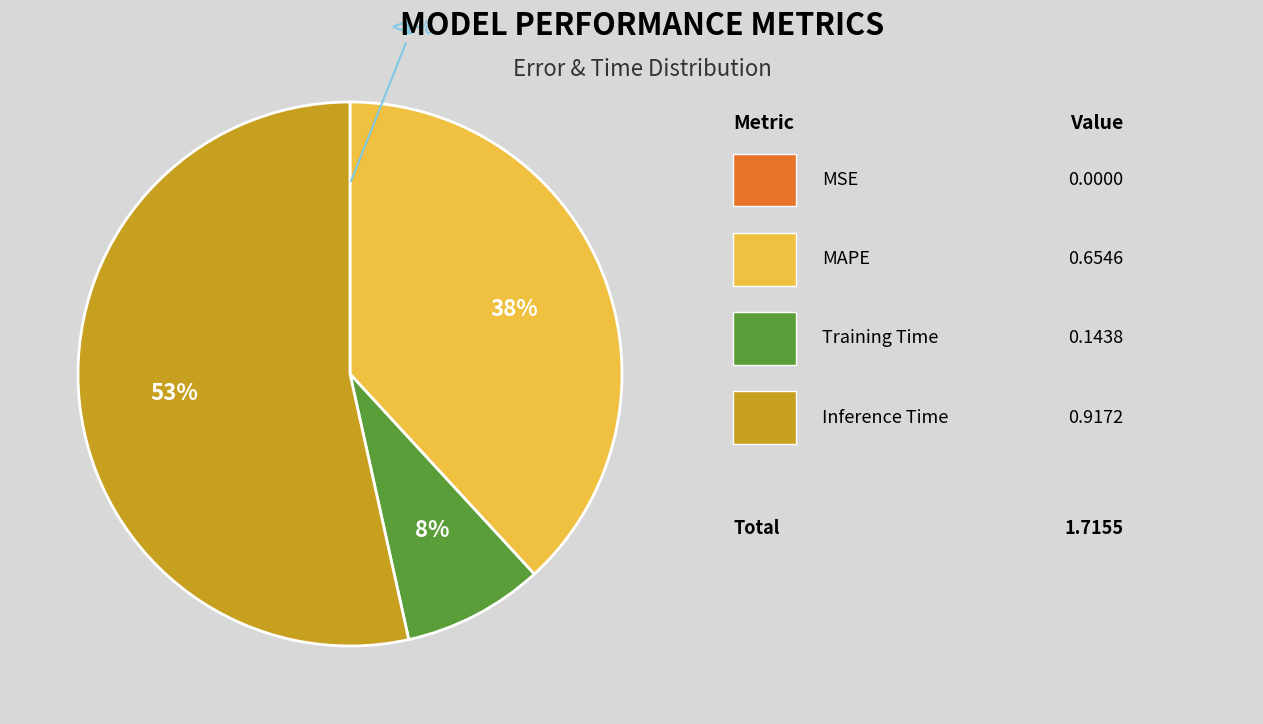

Is Inference Time the majority of the pie?

Yes